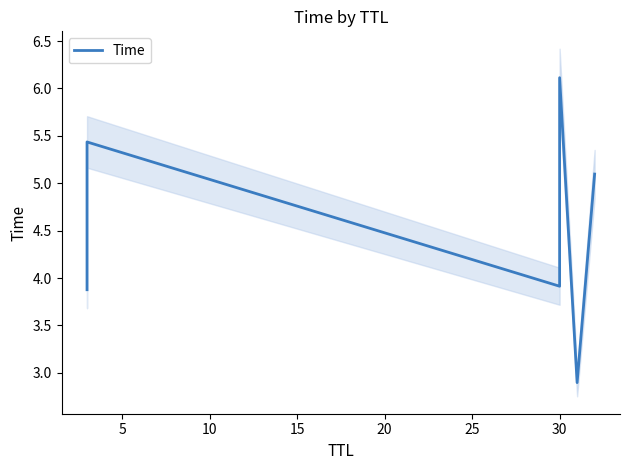

How many lines are shown in the chart?

1